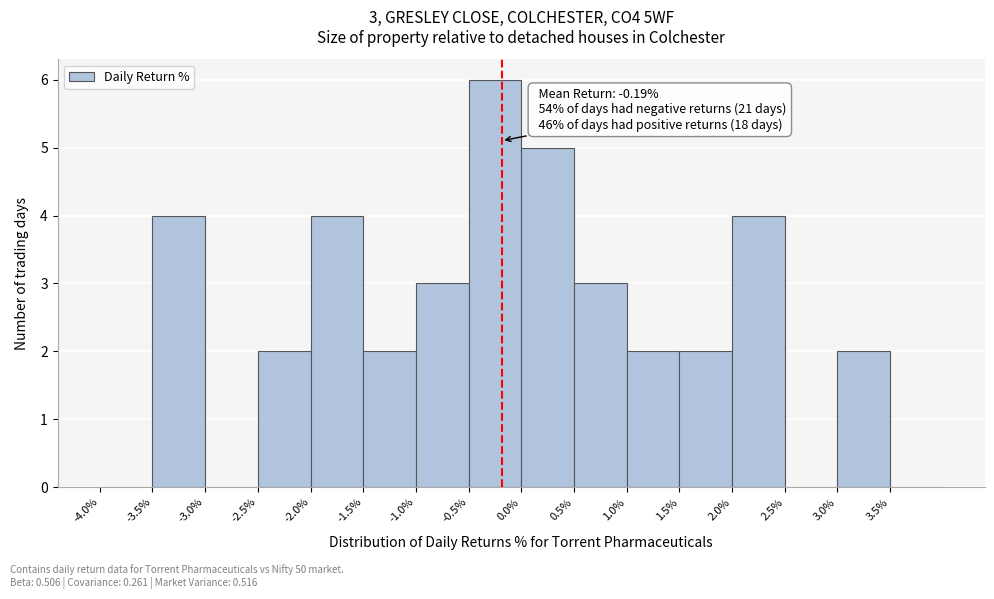

Which range on the x-axis has the tallest bar?

-0.5 to 0.0